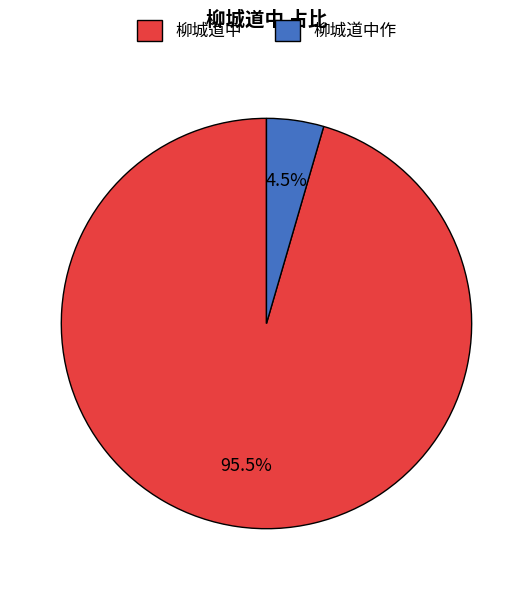

Is there any slice that represents more than half of the pie?

Yes